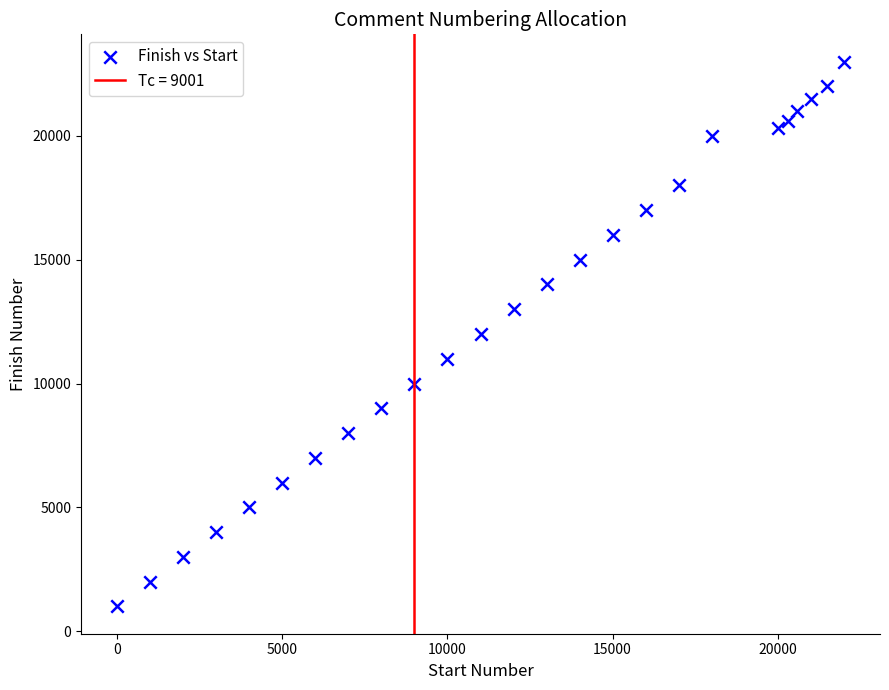

What is the range of X values (max minus min)?

22000